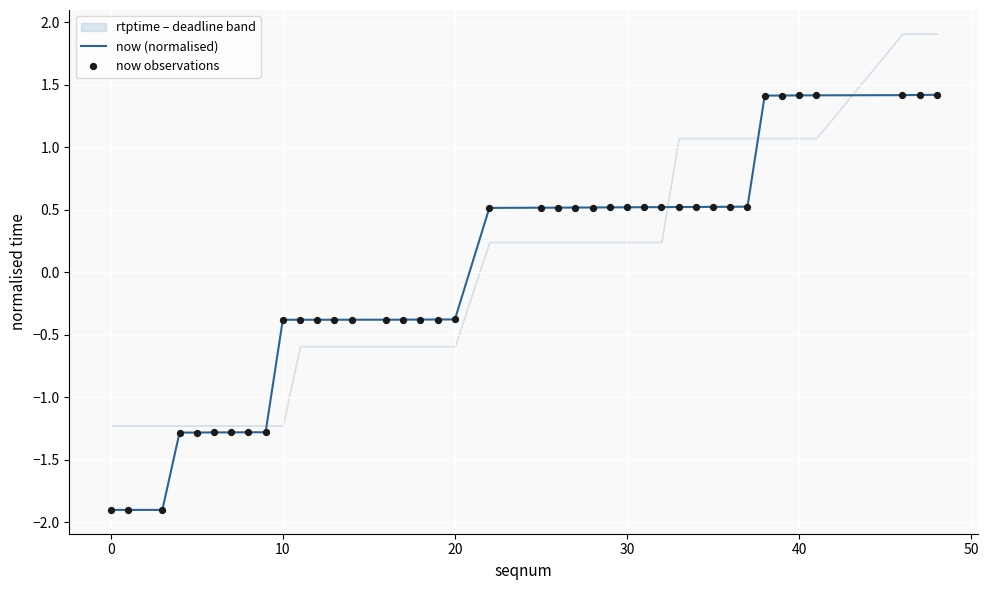

At how many categories does at least one series exceed -1?

31